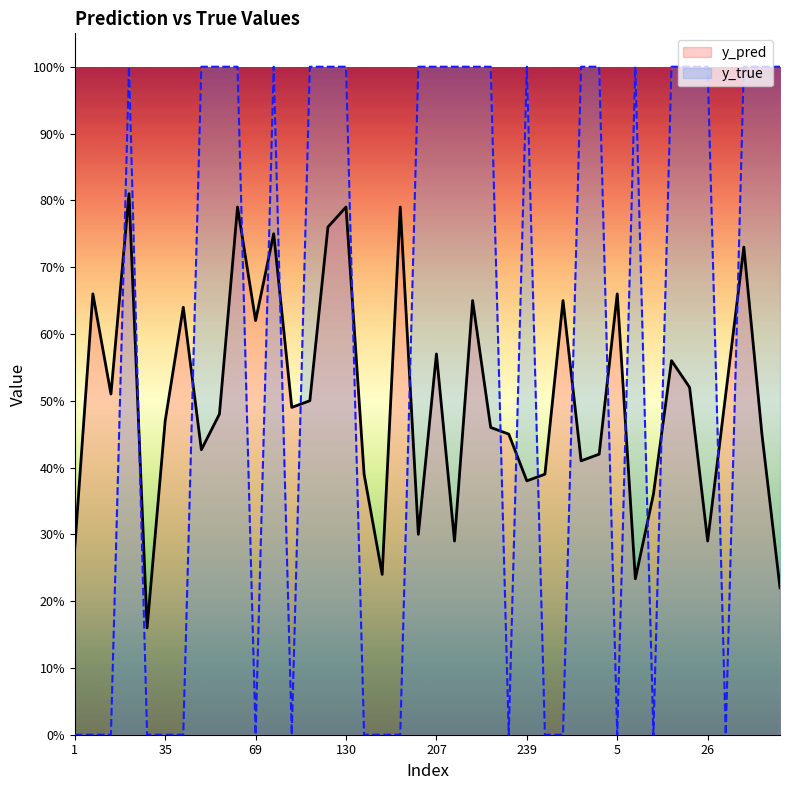

How many interior local valleys does the y_pred series have?

12